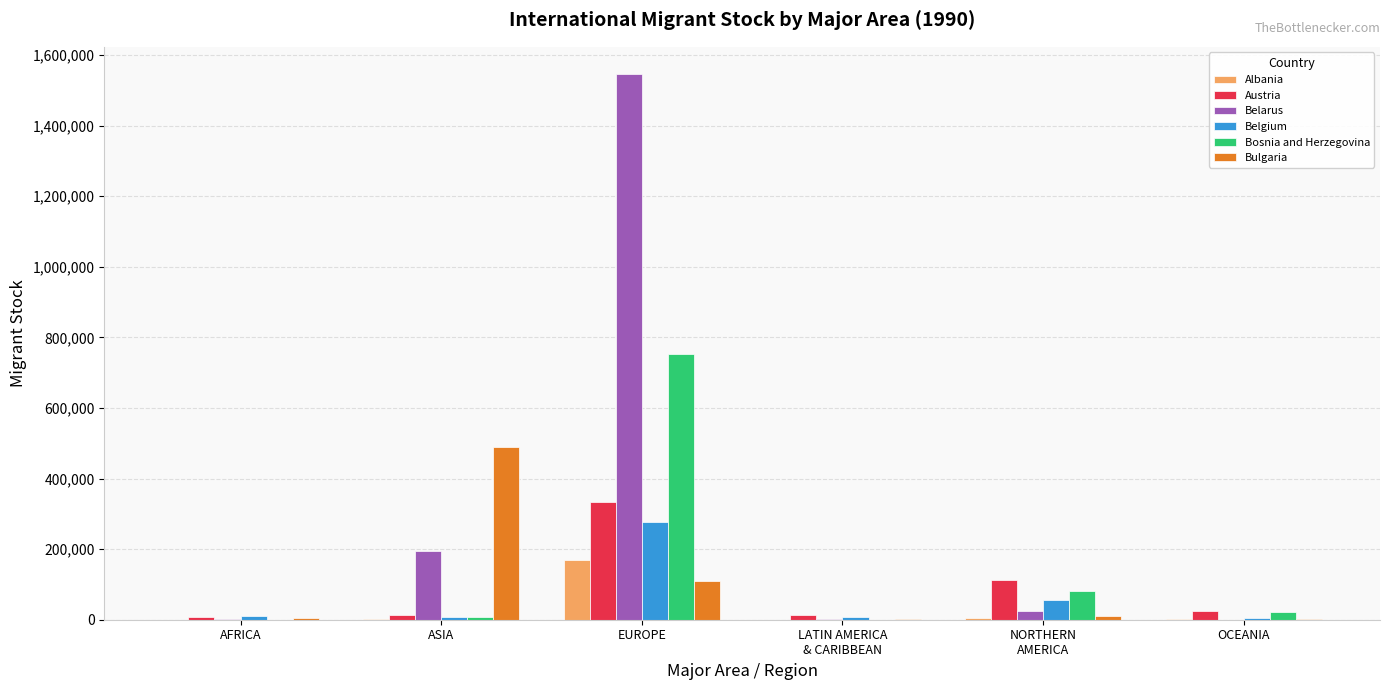

What is the total value across all series at AFRICA?

23892